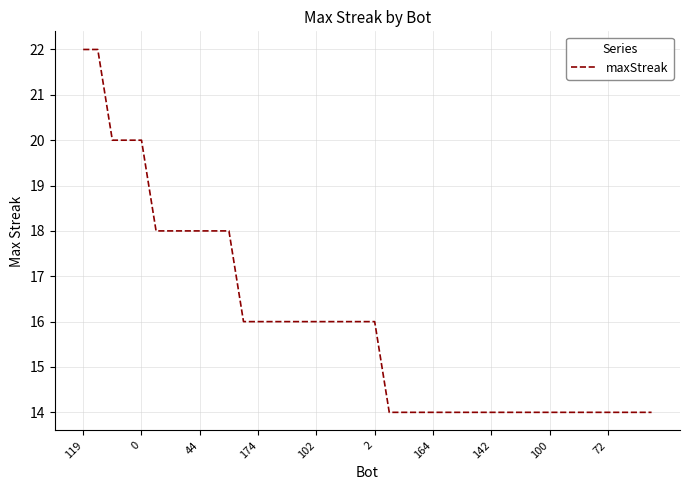

What is the sum of all values?

638